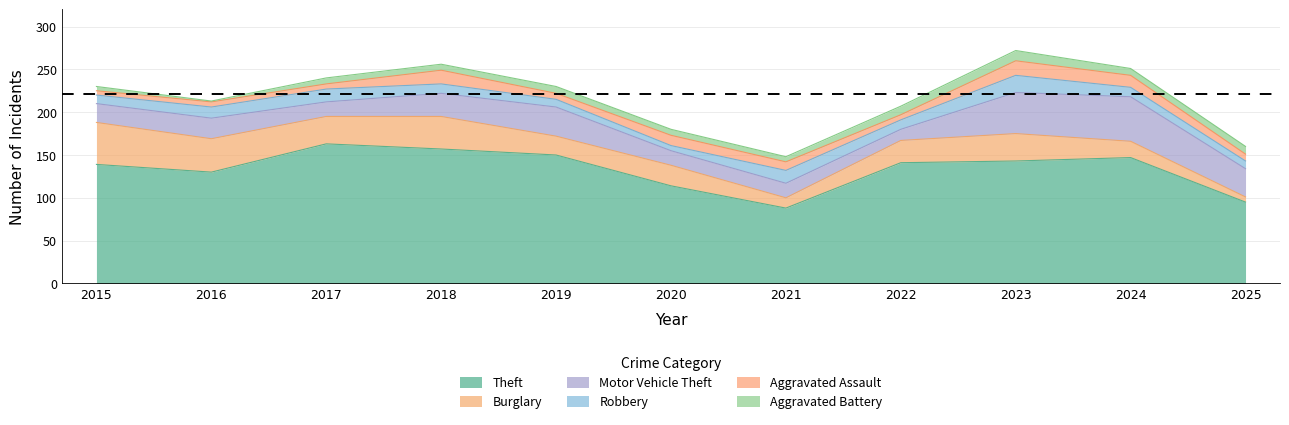

The value of Aggravated Battery at 2017 is 7. True or false?

True